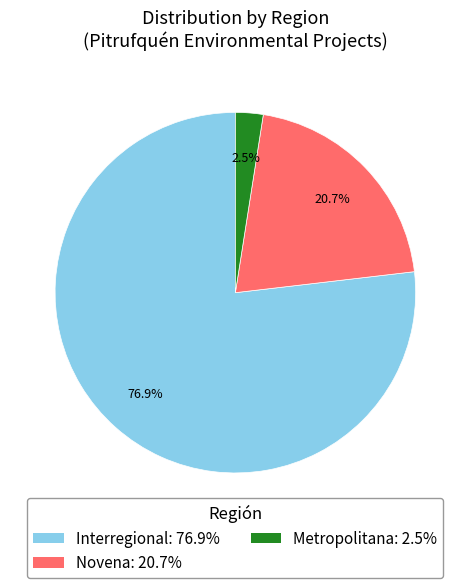

What is the ratio of the value at Interregional to the value at Novena?

3.7